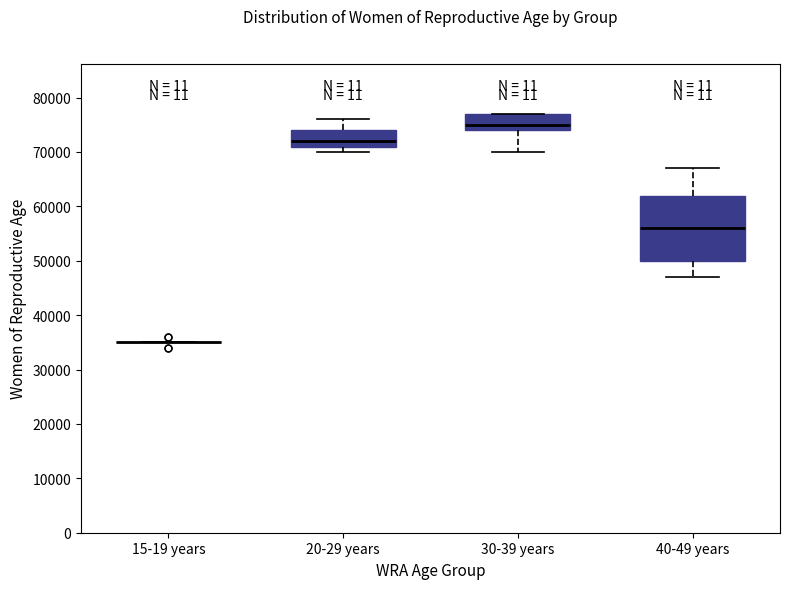

Reading left to right, transcribe this box plot: for each box, give where its median line is, the range the box spans, and where its two whiskers end, as read against the y-axis. The values are not printed on the chart, so give them approximately, as read against the axis.

15-19 years: box collapsed to a line at 35000, whiskers 35000 to 35000
20-29 years: median 72000, box 71000 to 74000, whiskers 70000 to 76000
30-39 years: median 75000, box 74000 to 77000, whiskers 70000 to 77000
40-49 years: median 56000, box 50000 to 62000, whiskers 47000 to 67000